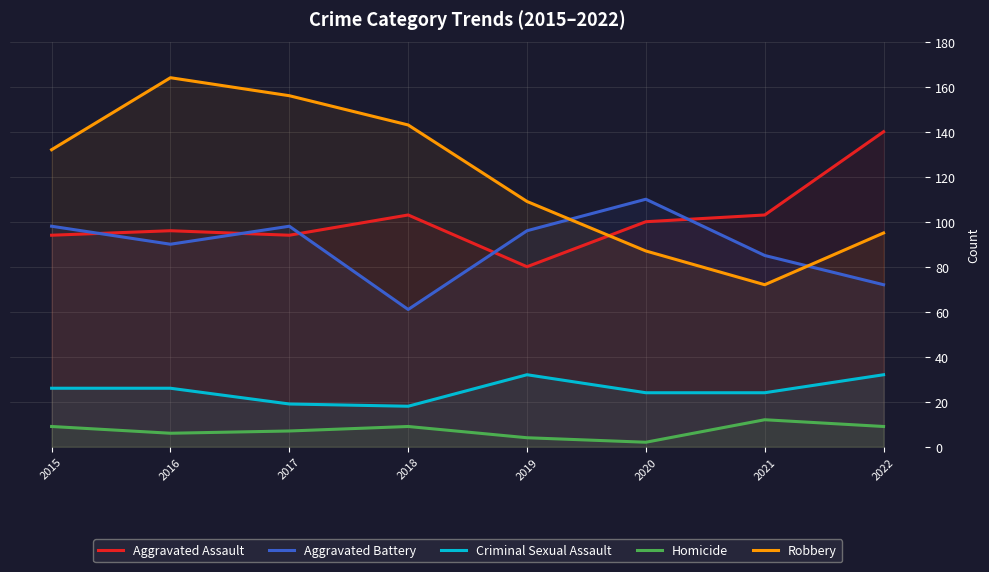

Is the value of Criminal Sexual Assault at 2021 greater than the value of Aggravated Assault at 2017?

No